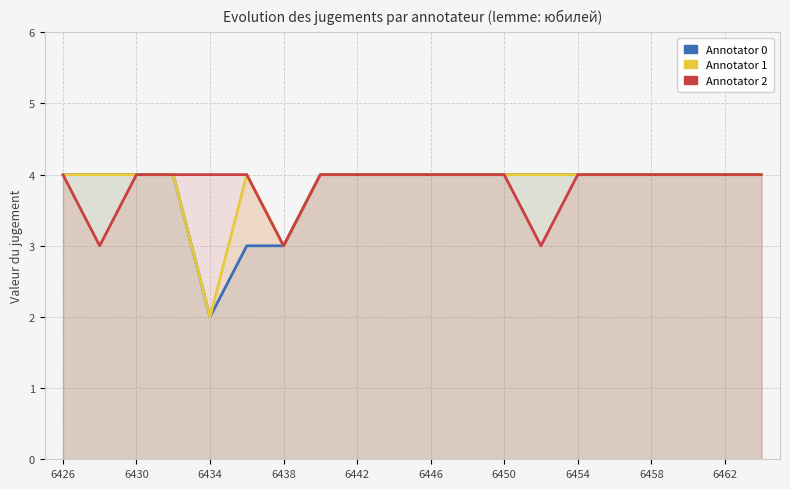

True or false: Annotator 0 has more than 0 points higher than both neighbors.

False